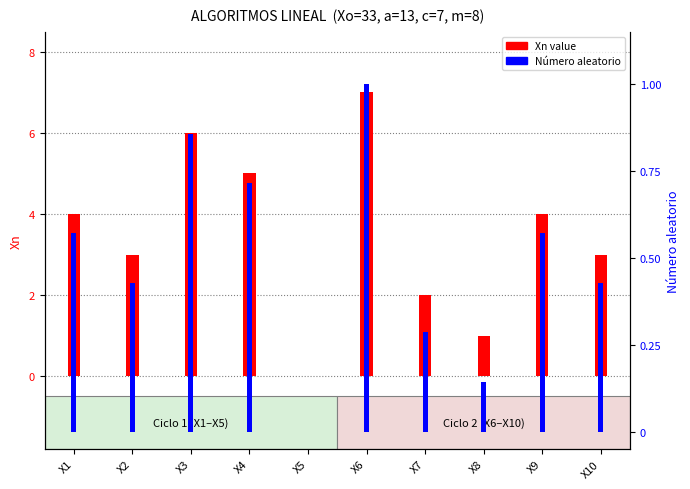

At which label is Número aleatorio closest to 0?

X5